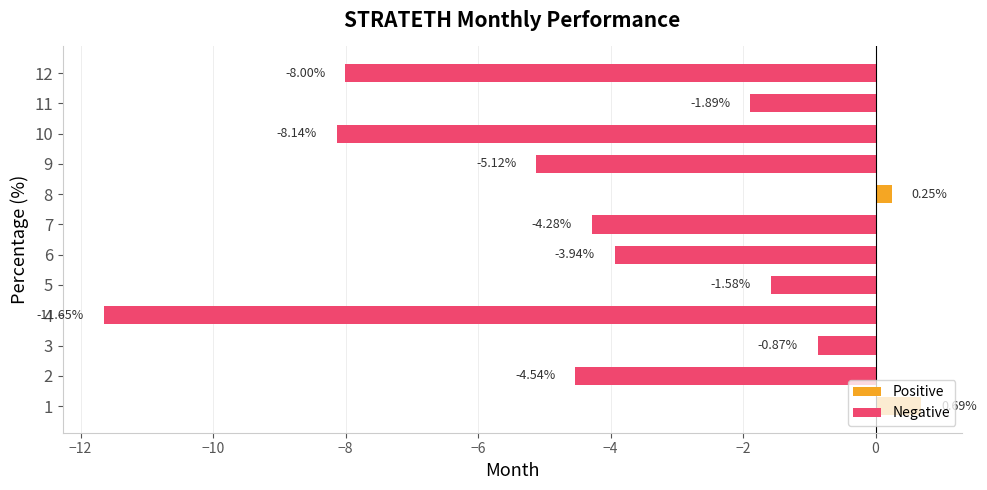

List the labels in order of value, largest first.

1, 8, 3, 5, 11, 6, 7, 2, 9, 12, 10, 4